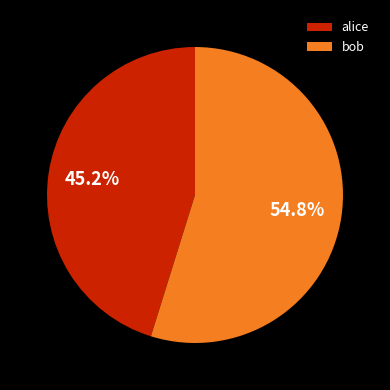

How many segments does this pie chart have?

2